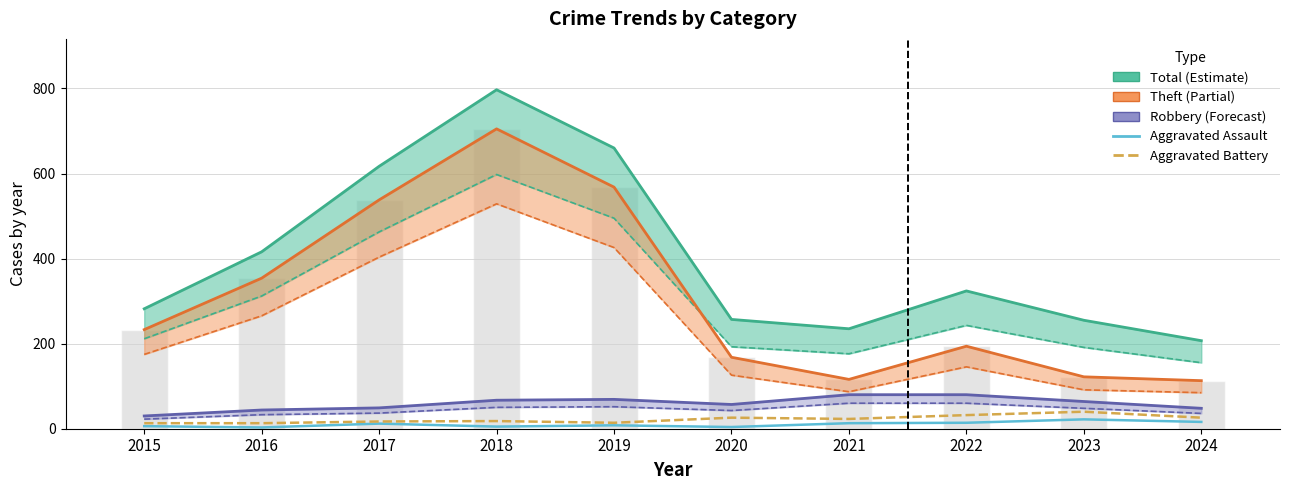

List the labels in order of Aggravated Assault value, largest first.

2023, 2024, 2022, 2021, 2017, 2019, 2015, 2018, 2020, 2016